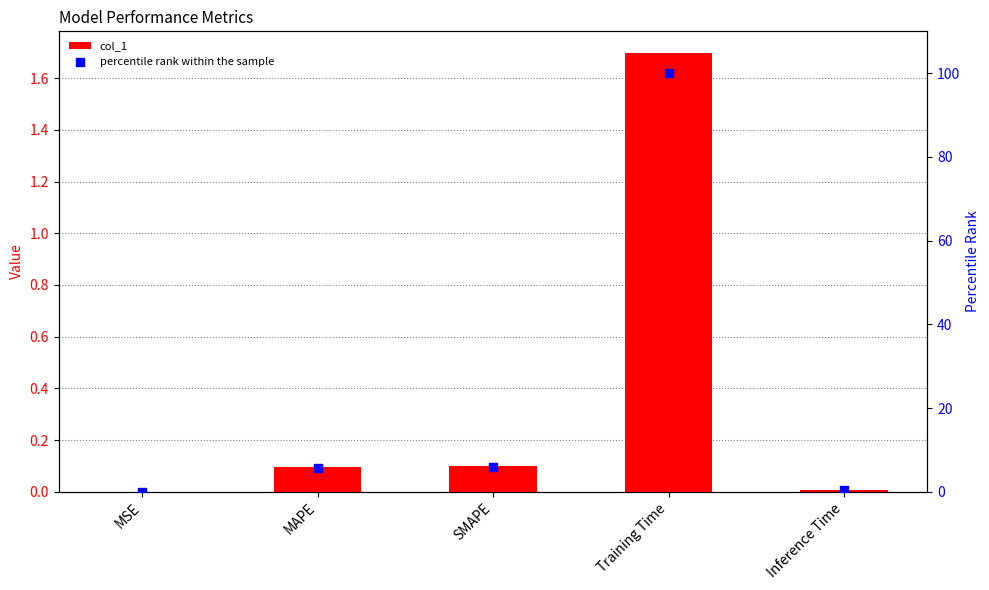

What is the total value across all series at MAPE?

5.7